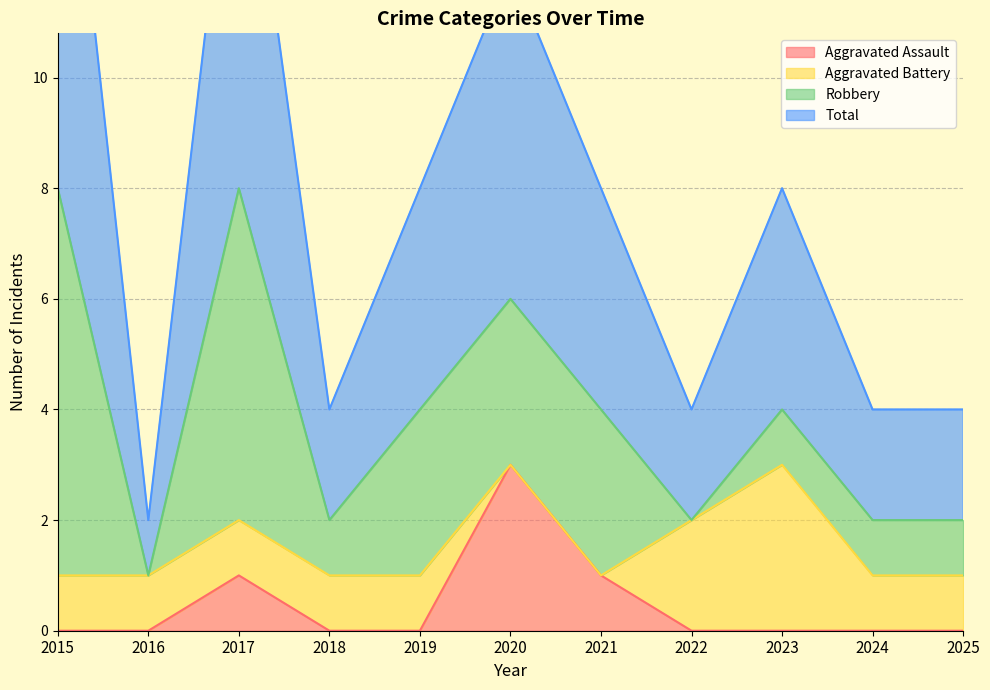

True or false: Total has more than 0 interior local peaks.

True